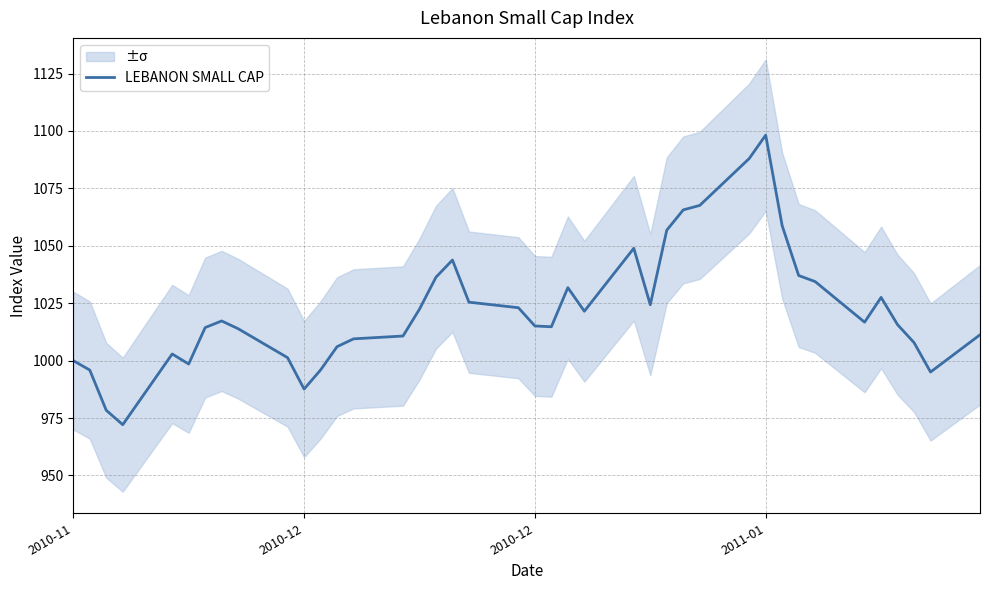

How many lines are shown in the chart?

1